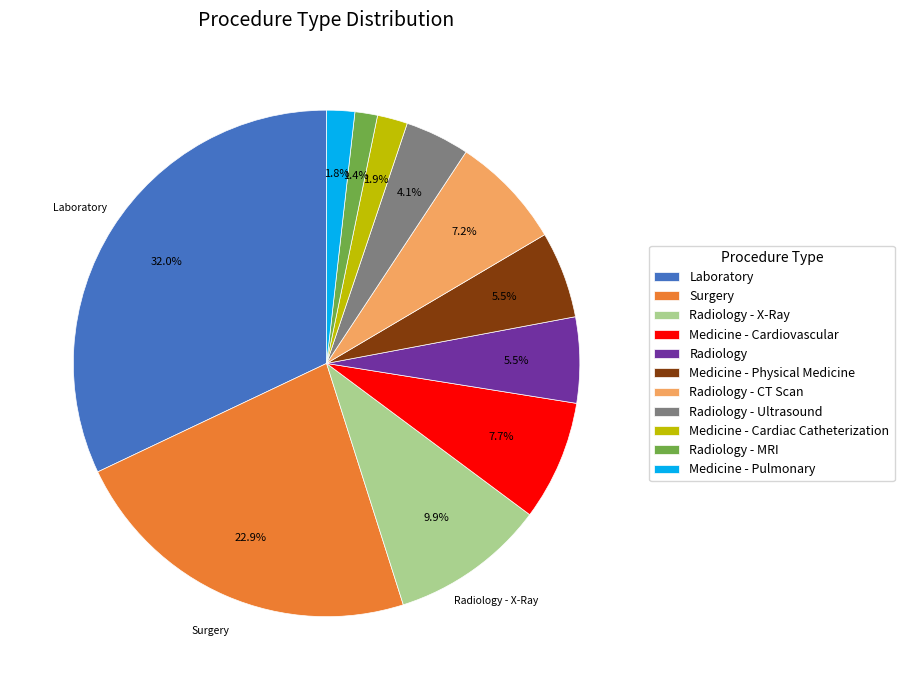

To the nearest percent, what is the difference between the largest and smallest slice percentages?

31%